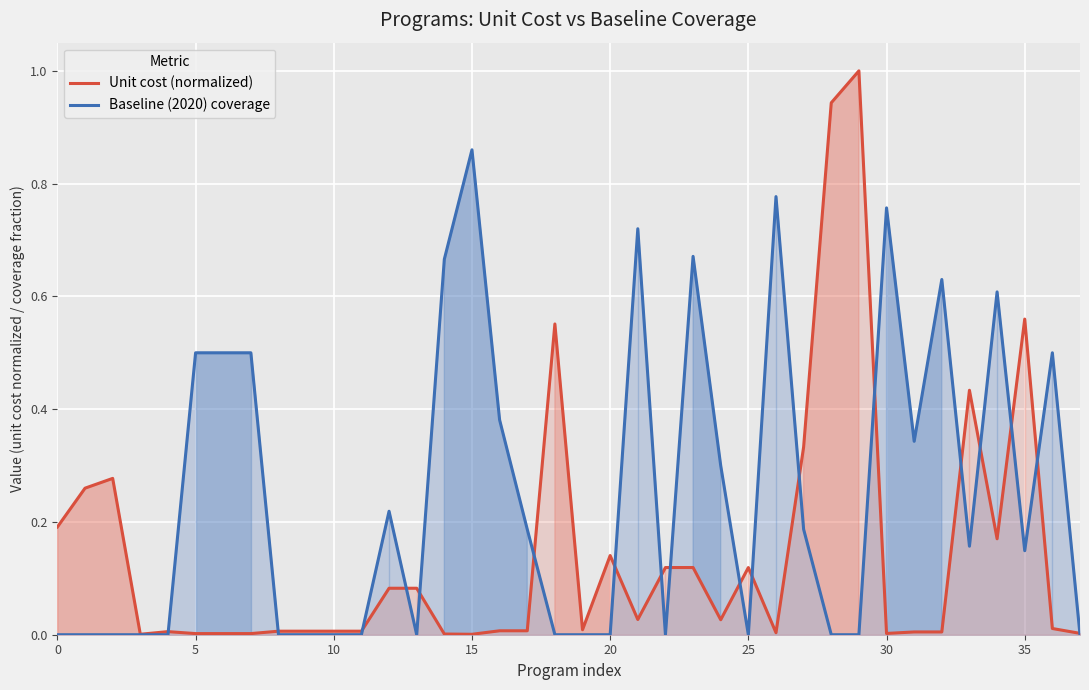

Is it true that Baseline (2020) coverage equals 0.0 at 29?

True